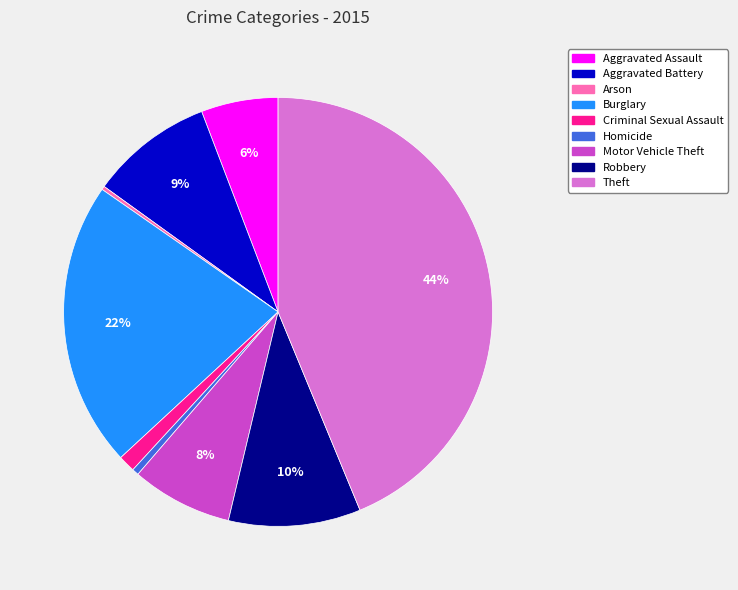

Is the sum of Motor Vehicle Theft and Homicide greater than half?

No